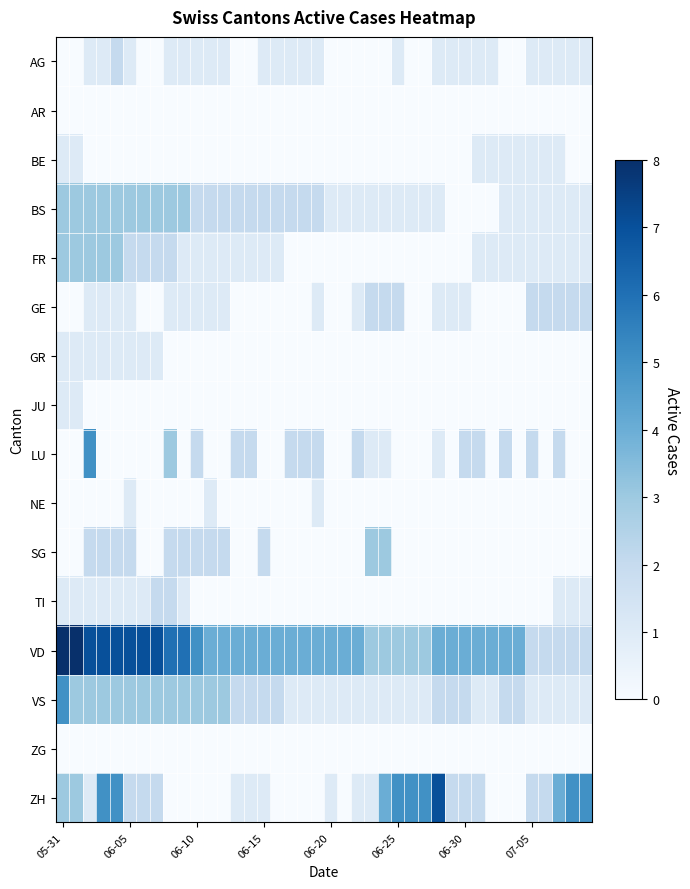

Reading left to right, transcribe all the data shown in this chart.

AG: 0	0	1	1	2	1	0	0	1	1	1	1	1	0	0	1	1	1	1	1	0	0	0	0	0	1	0	0	1	1	1	1	1	0	0	1	1	1	1	1
AR: 0	0	0	0	0	0	0	0	0	0	0	0	0	0	0	0	0	0	0	0	0	0	0	0	0	0	0	0	0	0	0	0	0	0	0	0	0	0	0	0
BE: 1	1	0	0	0	0	0	0	0	0	0	0	0	0	0	0	0	0	0	0	0	0	0	0	0	0	0	0	0	0	0	1	1	1	1	1	1	1	0	0
BS: 3	3	3	3	3	3	3	3	3	3	2	2	2	2	2	2	2	2	2	2	1	1	1	1	1	1	1	1	1	0	0	0	0	1	1	1	1	1	1	1
FR: 3	3	3	3	3	2	2	2	2	1	1	1	1	1	1	1	1	0	0	0	0	0	0	0	0	0	0	0	0	0	0	1	1	1	1	1	1	1	1	1
GE: 0	0	1	1	1	1	0	0	1	1	1	1	1	0	0	0	0	0	0	1	0	0	1	2	2	2	0	0	1	1	1	0	0	0	0	2	2	2	2	2
GR: 1	1	1	1	1	1	1	1	0	0	0	0	0	0	0	0	0	0	0	0	0	0	0	0	0	0	0	0	0	0	0	0	0	0	0	0	0	0	0	0
JU: 1	1	0	0	0	0	0	0	0	0	0	0	0	0	0	0	0	0	0	0	0	0	0	0	0	0	0	0	0	0	0	0	0	0	0	0	0	0	0	0
LU: 0	0	5	0	0	0	0	0	3	0	2	0	0	2	2	0	0	2	2	2	0	0	2	1	1	0	0	0	1	0	2	2	0	2	0	2	0	2	0	0
NE: 0	0	0	0	0	1	0	0	0	0	0	1	0	0	0	0	0	0	0	1	0	0	0	0	0	0	0	0	0	0	0	0	0	0	0	0	0	0	0	0
SG: 0	0	2	2	2	2	0	0	2	2	2	2	2	0	0	2	0	0	0	0	0	0	0	3	3	0	0	0	0	0	0	0	0	0	0	0	0	0	0	0
TI: 1	1	1	1	1	1	1	2	2	1	0	0	0	0	0	0	0	0	0	0	0	0	0	0	0	0	0	0	0	0	0	0	0	0	0	0	0	1	1	1
VD: 8	8	7	7	7	7	7	7	6	6	5	4	4	4	4	4	4	4	4	4	4	4	4	3	3	3	3	3	4	4	4	4	4	4	4	2	2	2	2	2
VS: 5	3	3	3	3	3	3	3	3	3	3	3	3	2	2	2	2	1	1	1	1	1	1	1	1	1	1	1	2	2	2	1	1	2	2	1	1	1	1	1
ZG: 0	0	0	0	0	0	0	0	0	0	0	0	0	0	0	0	0	0	0	0	0	0	0	0	0	0	0	0	0	0	0	0	0	0	0	0	0	0	0	0
ZH: 3	3	1	5	5	2	2	2	0	0	0	0	0	1	1	1	0	0	0	0	1	0	1	1	4	5	5	5	7	2	2	2	0	0	0	2	2	4	5	5